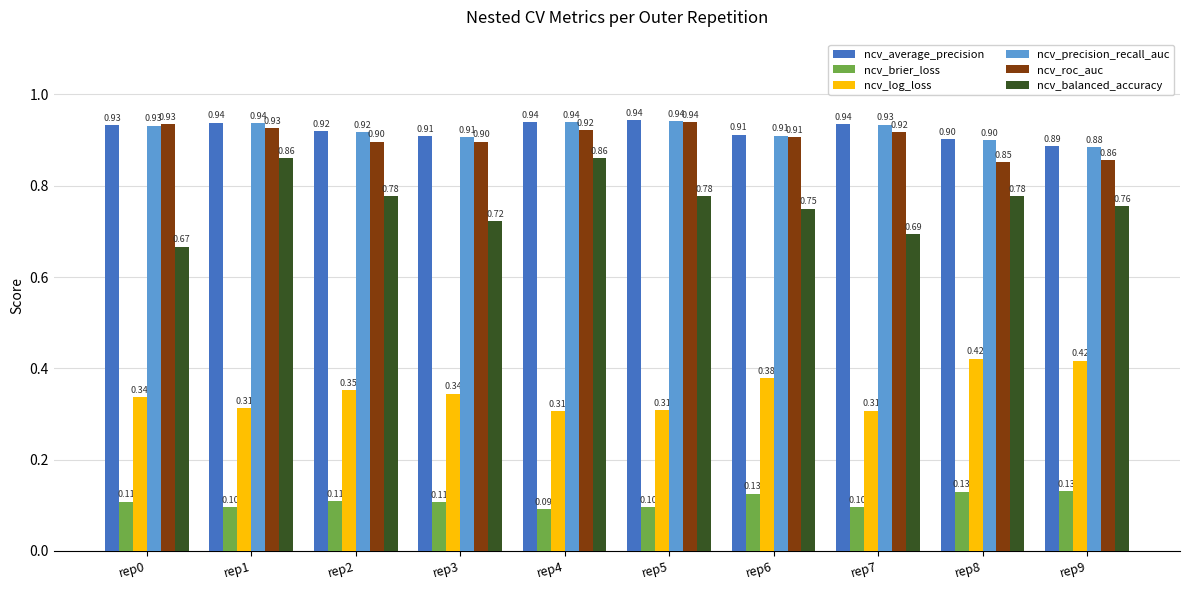

What is the lowest value of the ncv_roc_auc series?

0.9